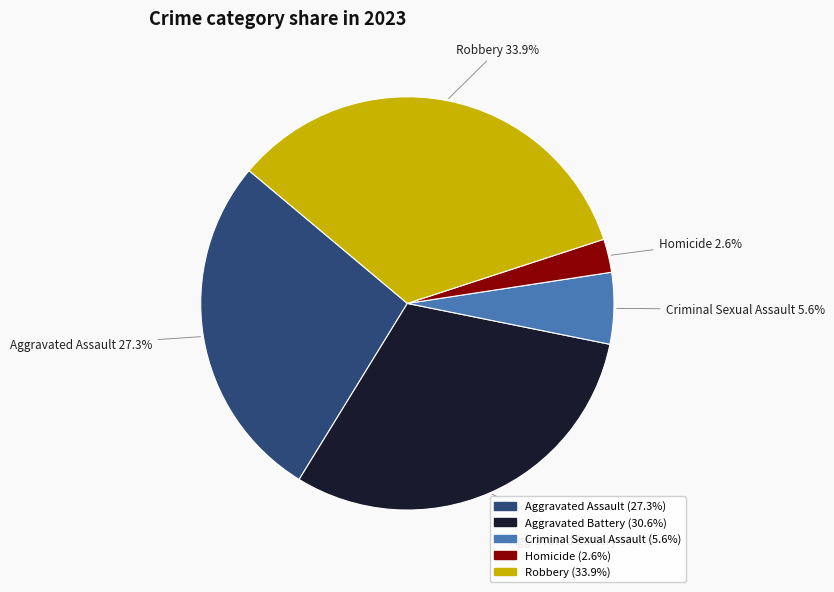

To the nearest percent, what is the average slice percentage?

20%